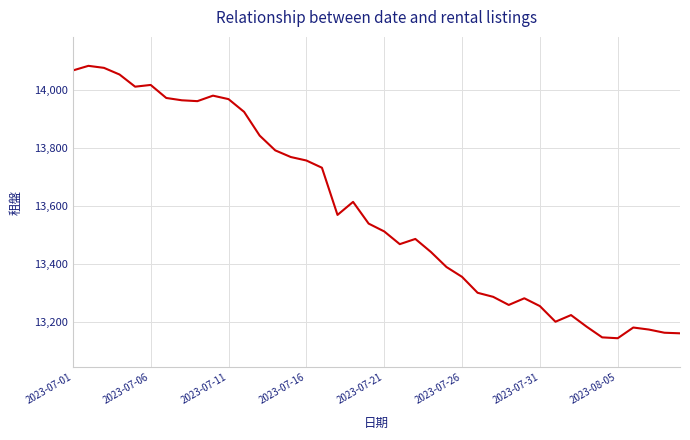

What is the greatest value displayed?

14084